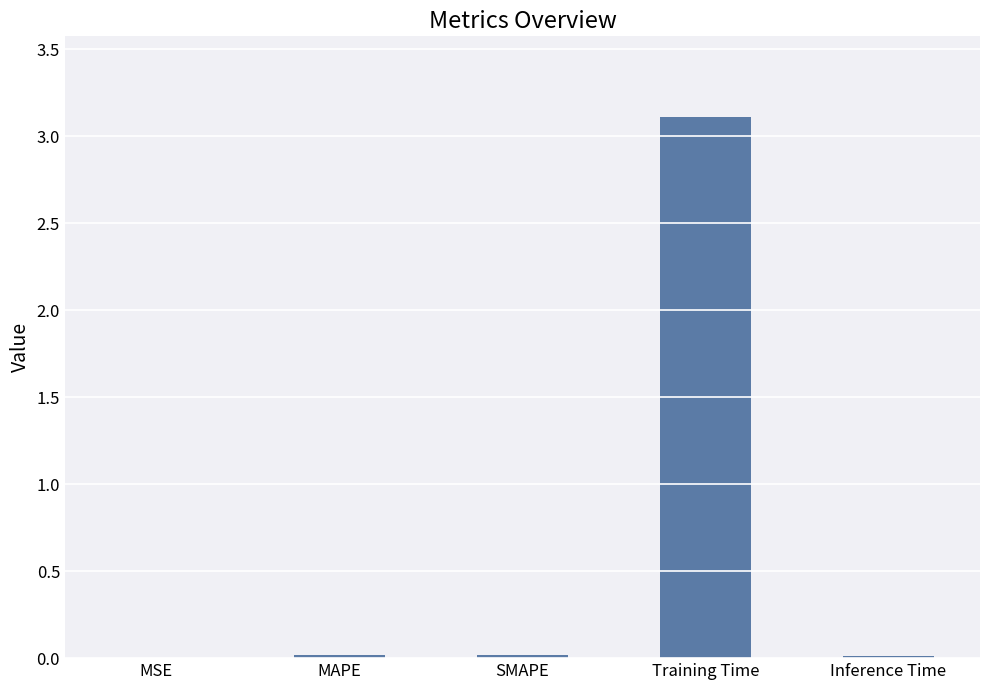

True or false: the data shows 0.0 at SMAPE.

True